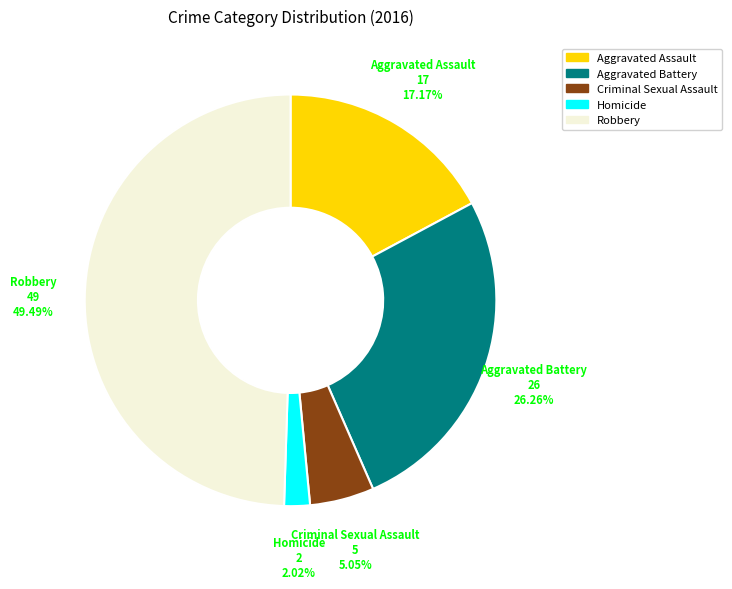

How many slices are in this pie chart?

5